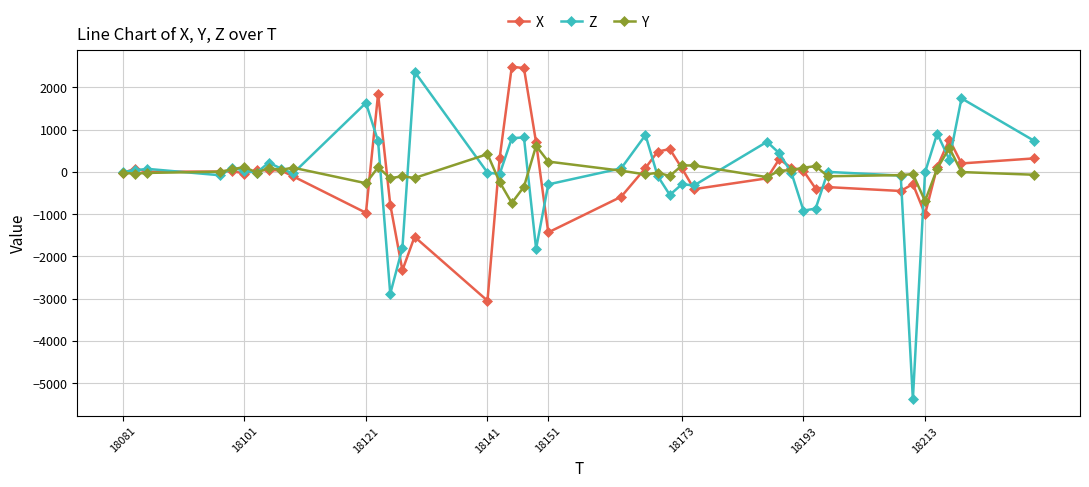

Which series has the widest spread of values?

Z